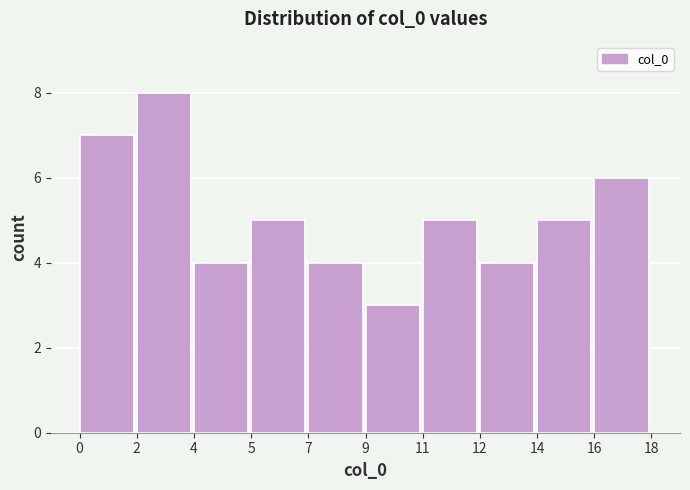

Reading left to right, list all the values displayed in this chart.

0=7	2=8	4=4	5=5	7=4	9=3	11=5	12=4	14=5	16=6